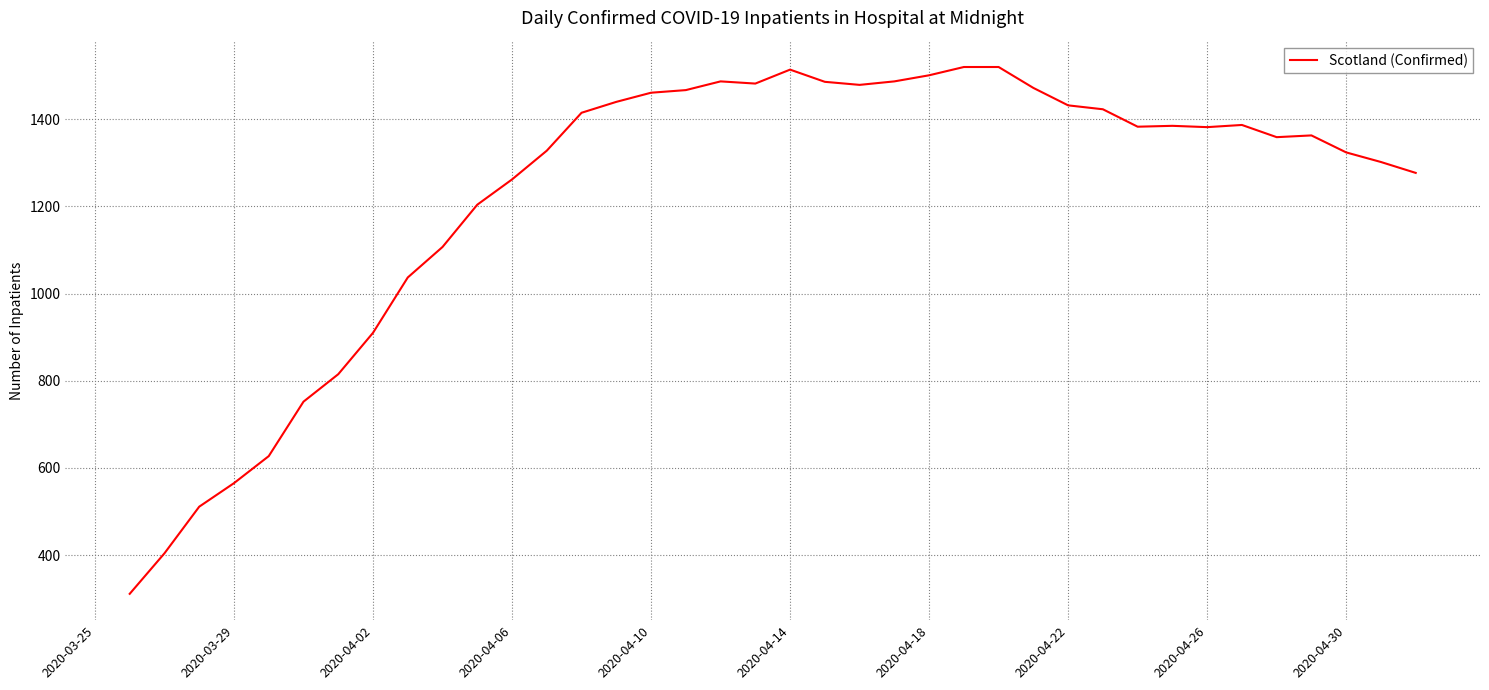

What is the smallest value displayed?

311